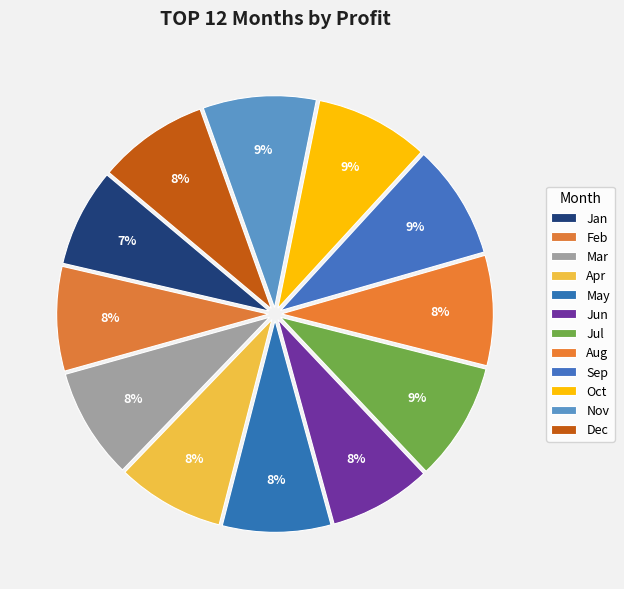

How much of the chart is everything except Nov?

91.4%